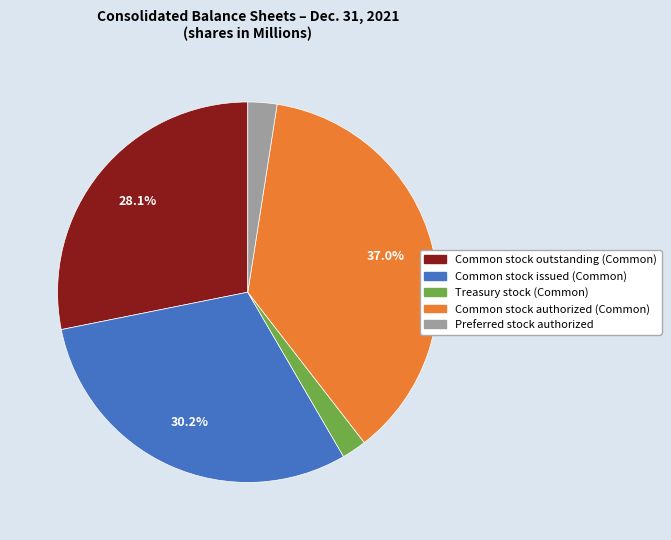

Is Common stock issued (Common) the majority of the pie?

No